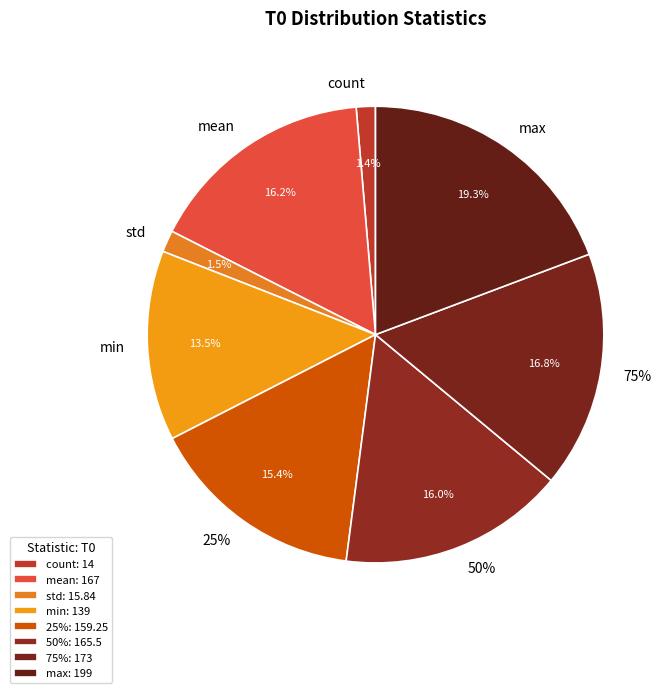

What percentage is the 25% slice, to the nearest percent?

15%